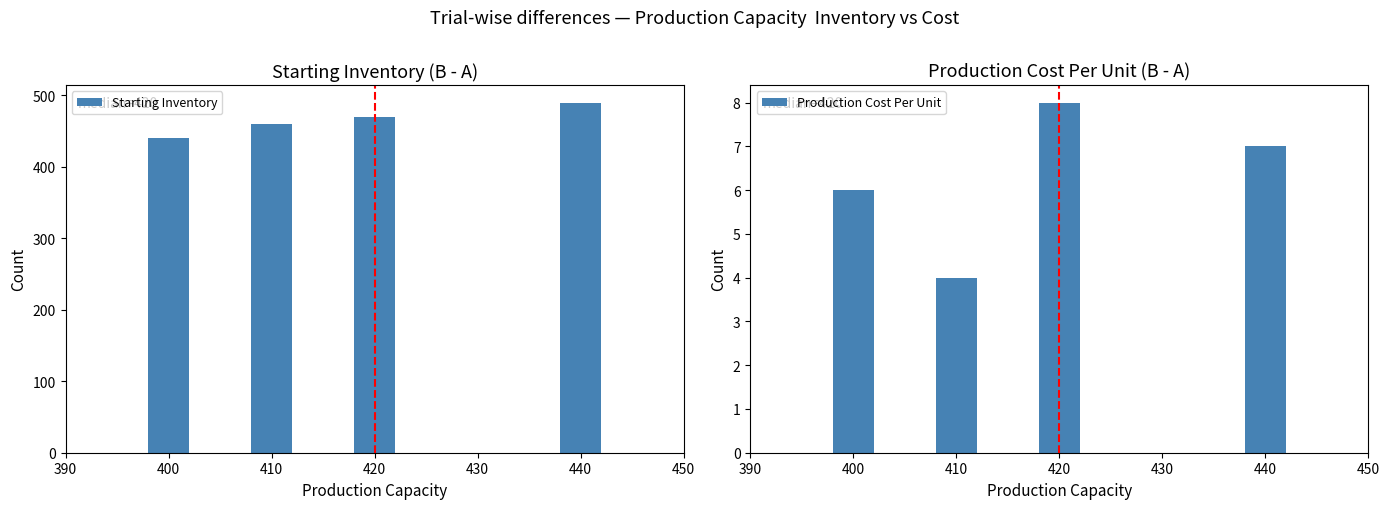

What is the difference between the maximum and minimum values in the Production Cost Per Unit series?

4